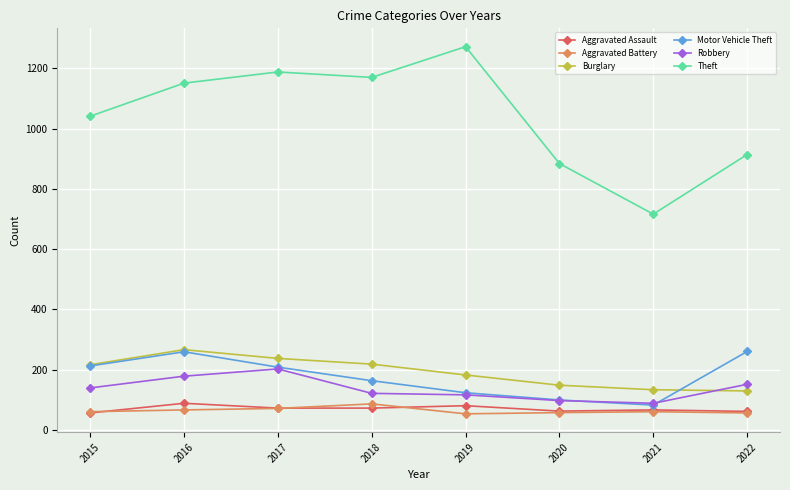

How many lines are shown in the chart?

6